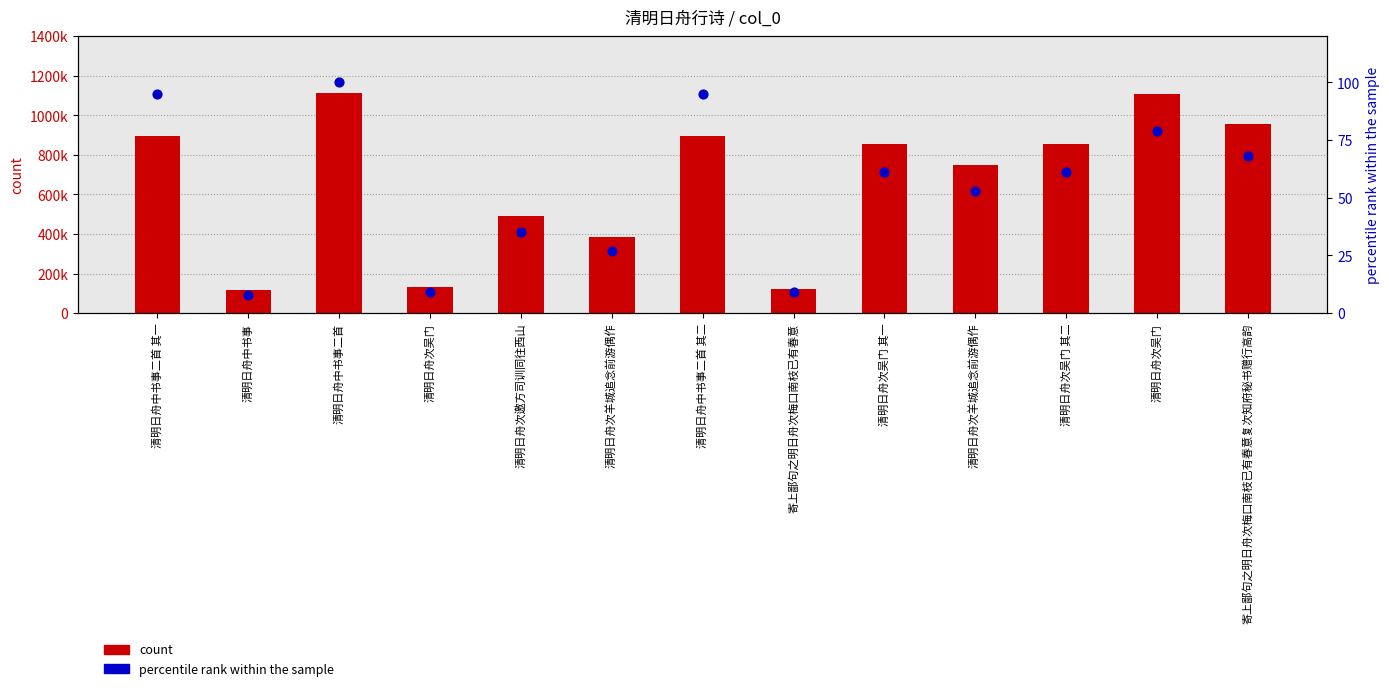

Which series contains the lowest Y value?

percentile rank within the sample